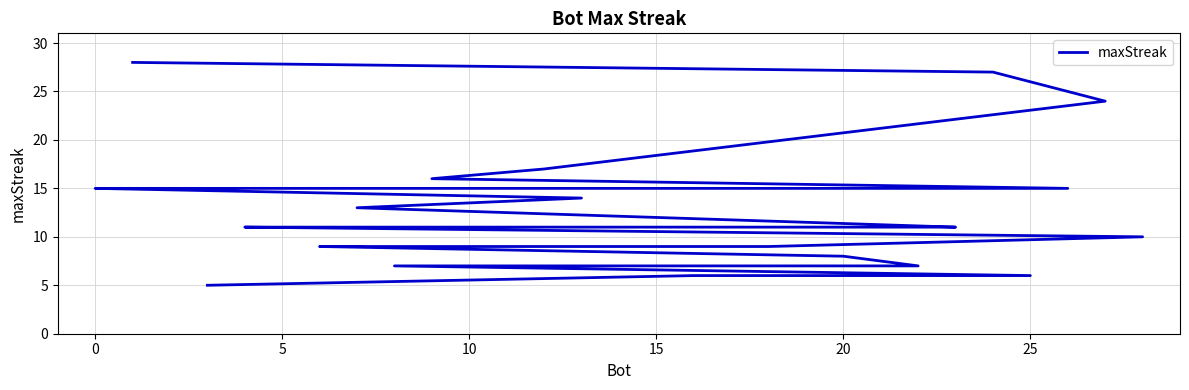

What is the minimum value shown in the chart?

5